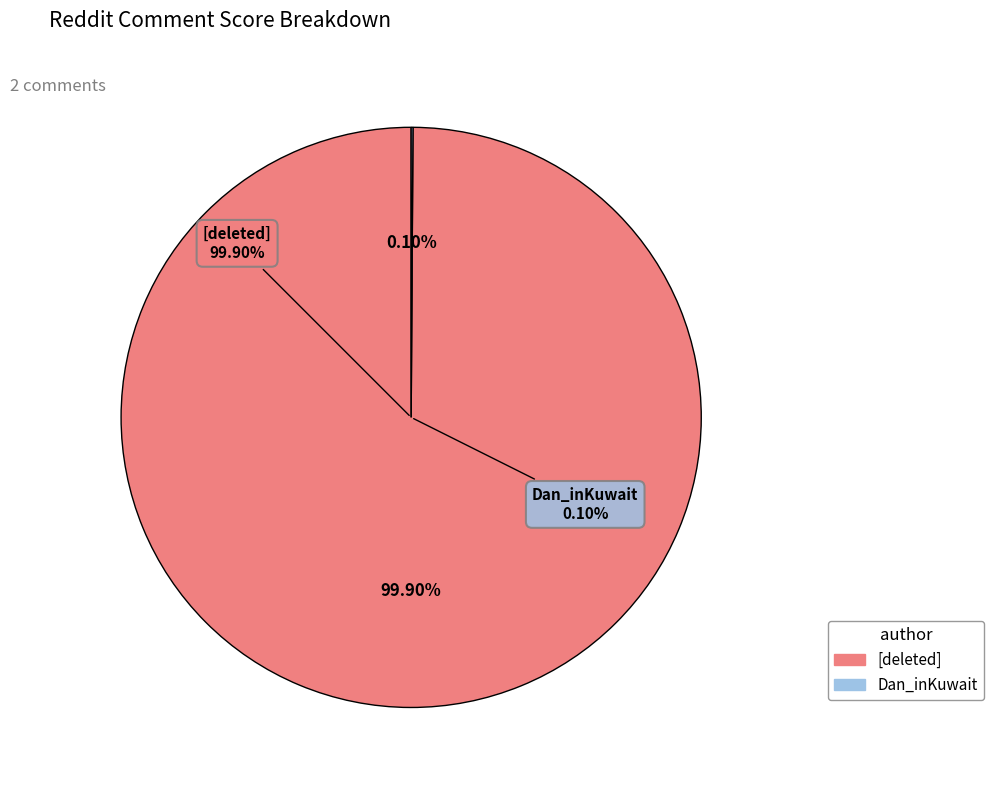

What is the smallest slice in the pie chart?

Dan_inKuwait